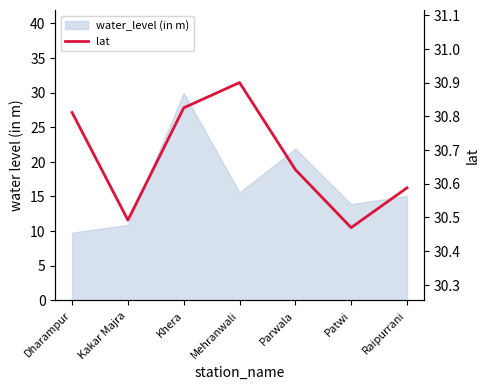

What is the label of the 1st point from the left?

Dharampur